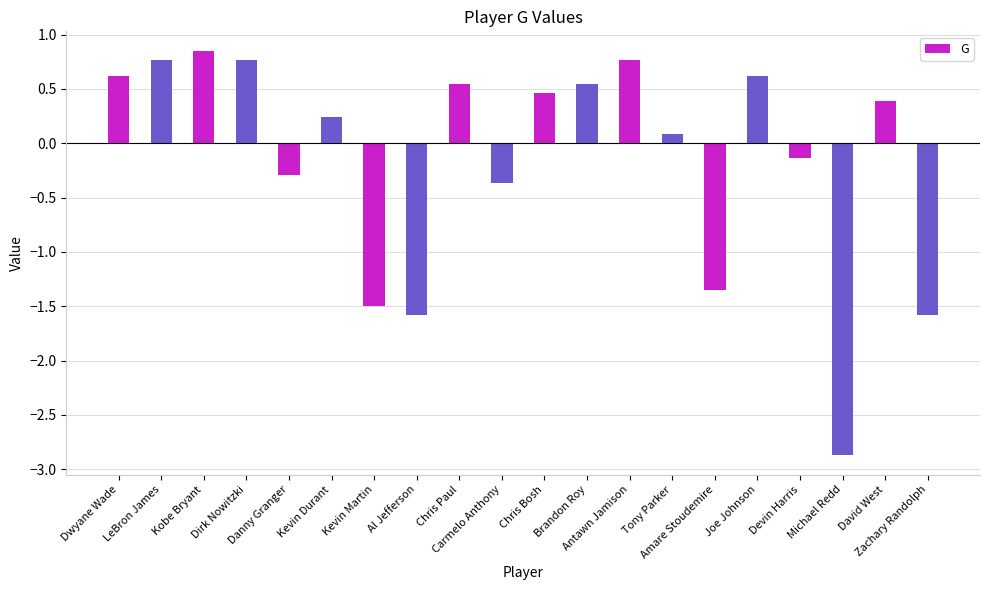

What is the smallest value displayed?

-2.9